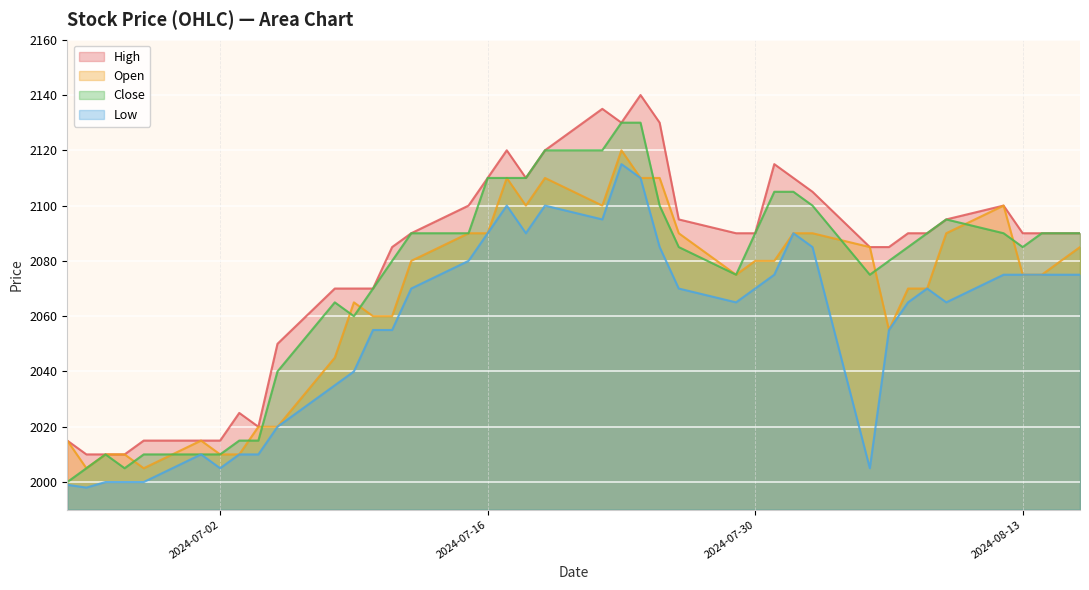

Which series has the largest total across all categories?

High